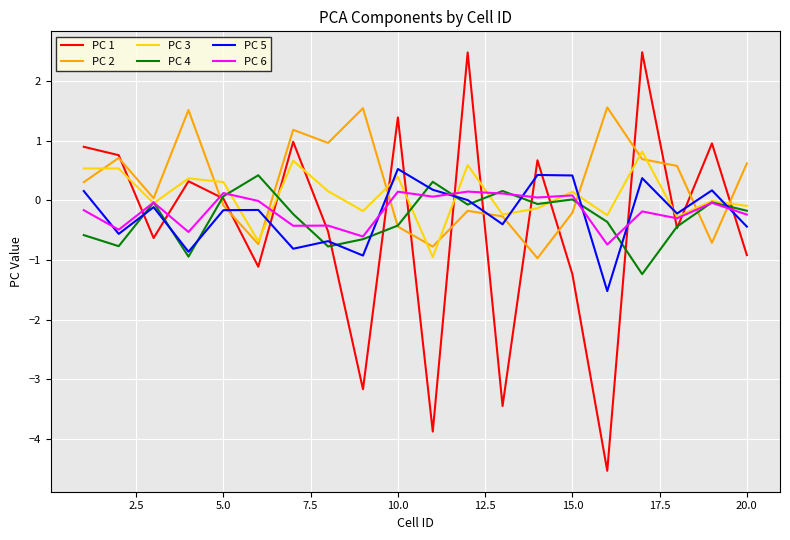

What is the minimum value for PC 2?

-1.0